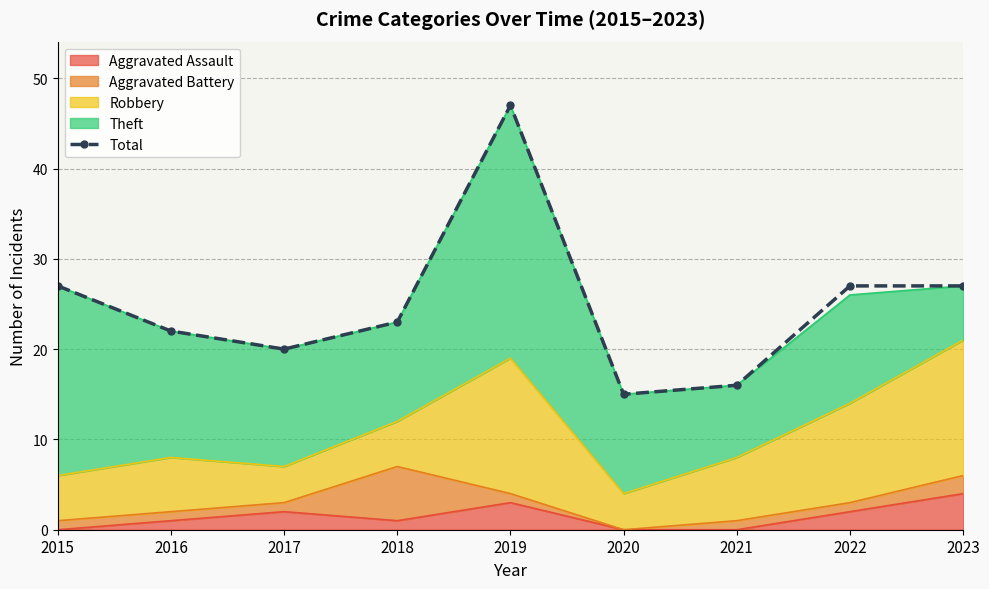

What is the difference between the maximum and minimum values?

32